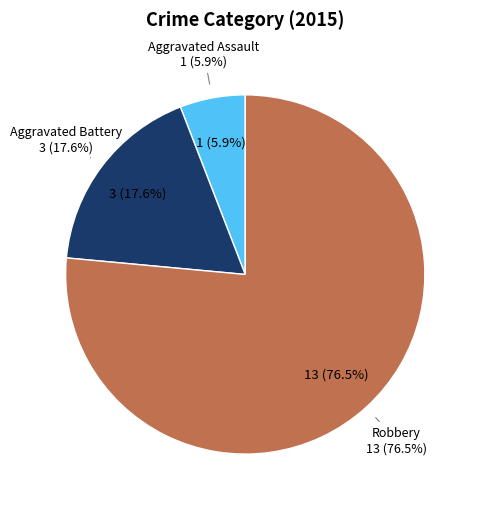

What is the largest slice in the pie chart?

Robbery